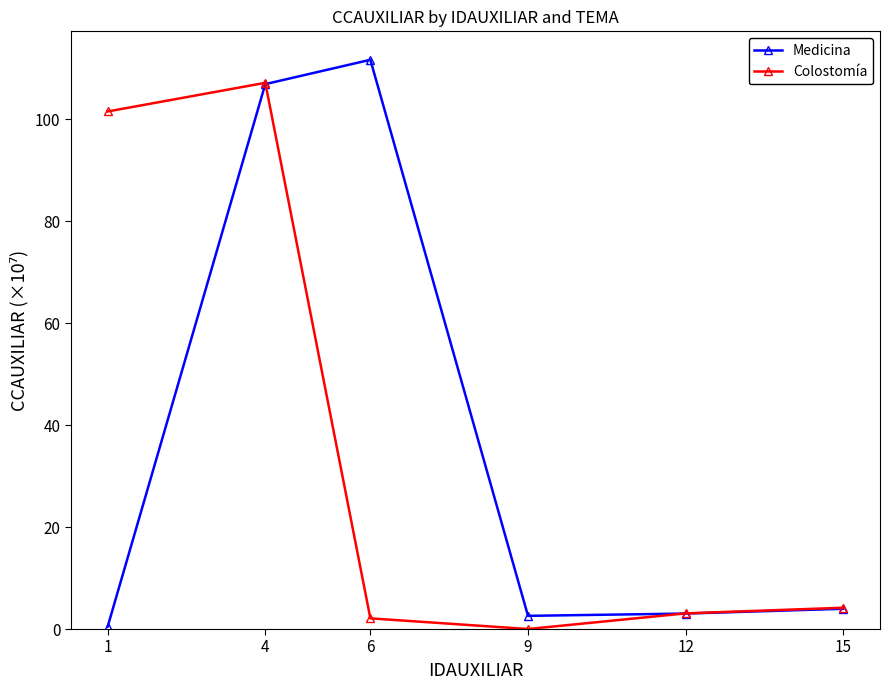

What is the sum of all Colostomía values?

218.1